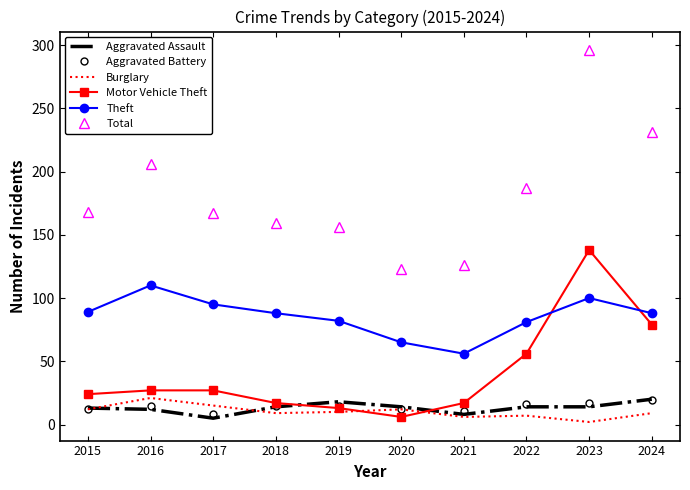

What is the difference between the second highest and minimum values in the Motor Vehicle Theft series?

73